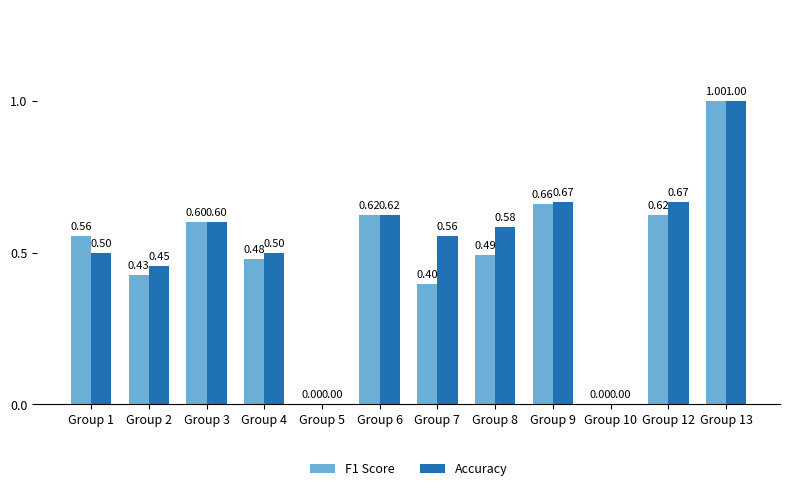

What is the total value across all series at Group 1?

1.1